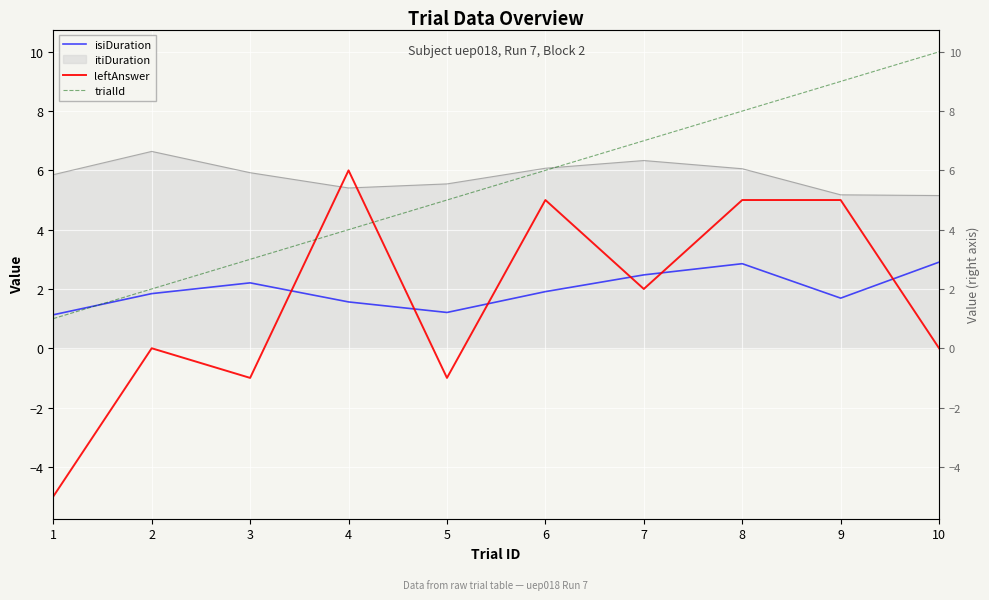

True or false: leftAnswer has a value of -6.0 at 10.

False